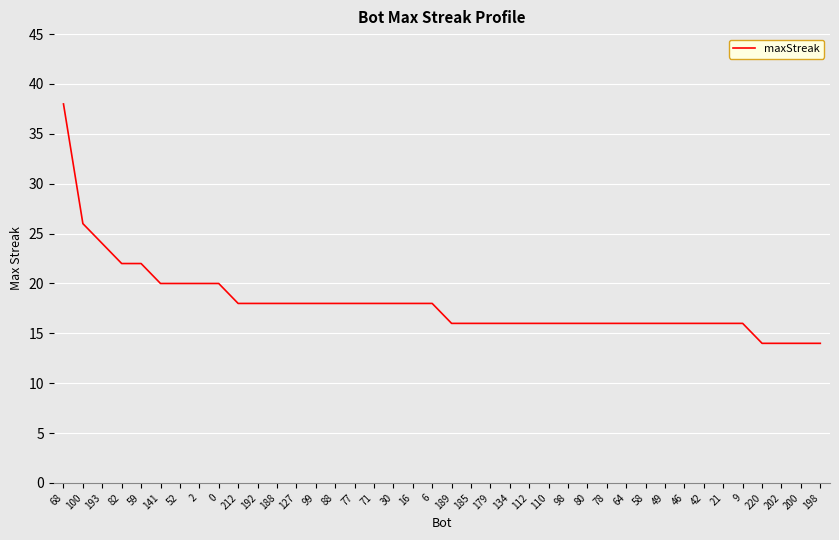

Reading left to right, list all the values displayed in this chart.

68=38	100=26	193=24	82=22	59=22	141=20	52=20	2=20	0=20	212=18	192=18	188=18	127=18	99=18	88=18	77=18	71=18	30=18	16=18	6=18	189=16	185=16	179=16	134=16	112=16	110=16	98=16	80=16	78=16	64=16	58=16	49=16	46=16	42=16	21=16	9=16	220=14	202=14	200=14	198=14